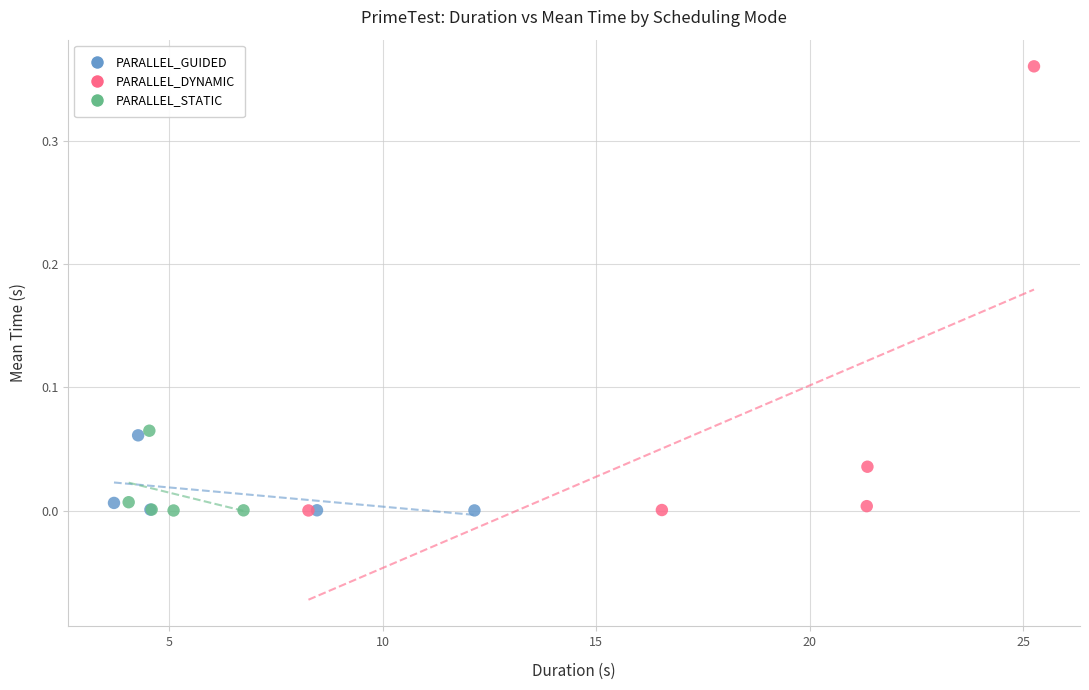

Which series has the largest Y range (max minus min)?

PARALLEL_DYNAMIC